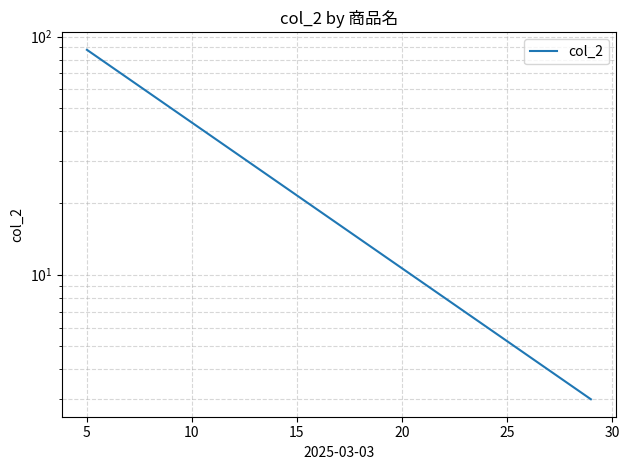

Count the number of data series in this chart.

1